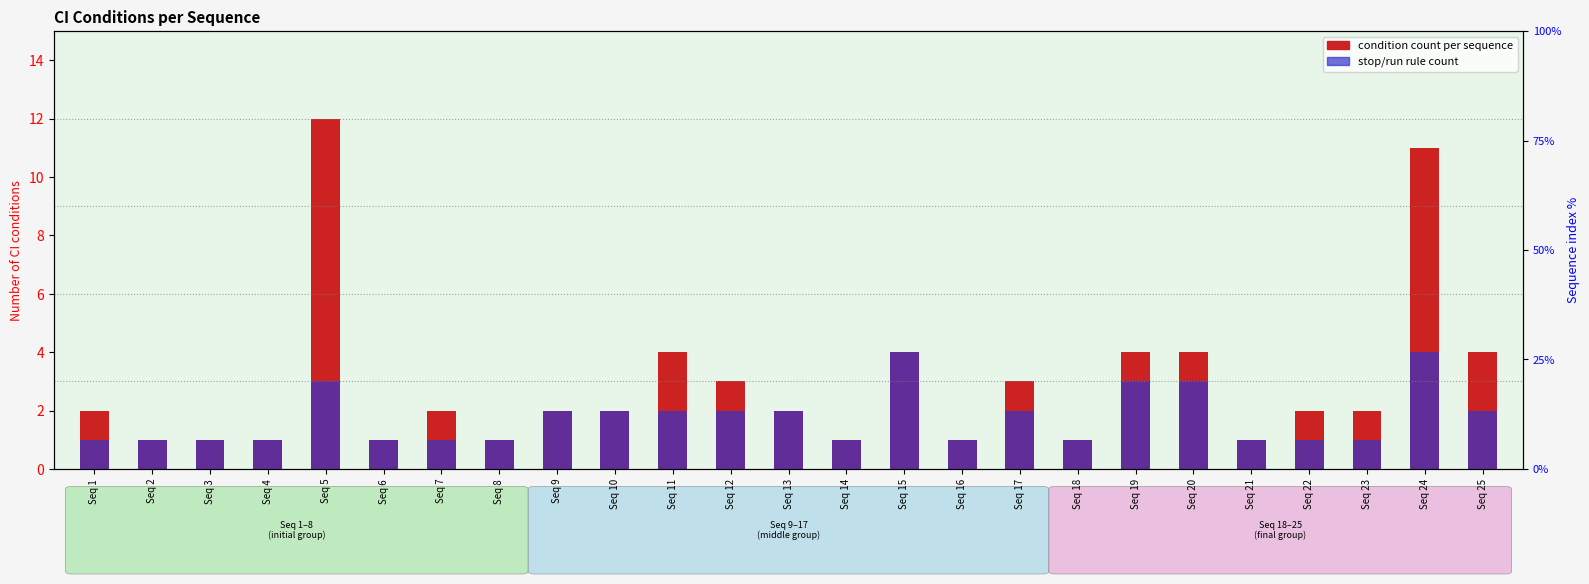

Count the stop/run rules values in the range 1 to 2.

20